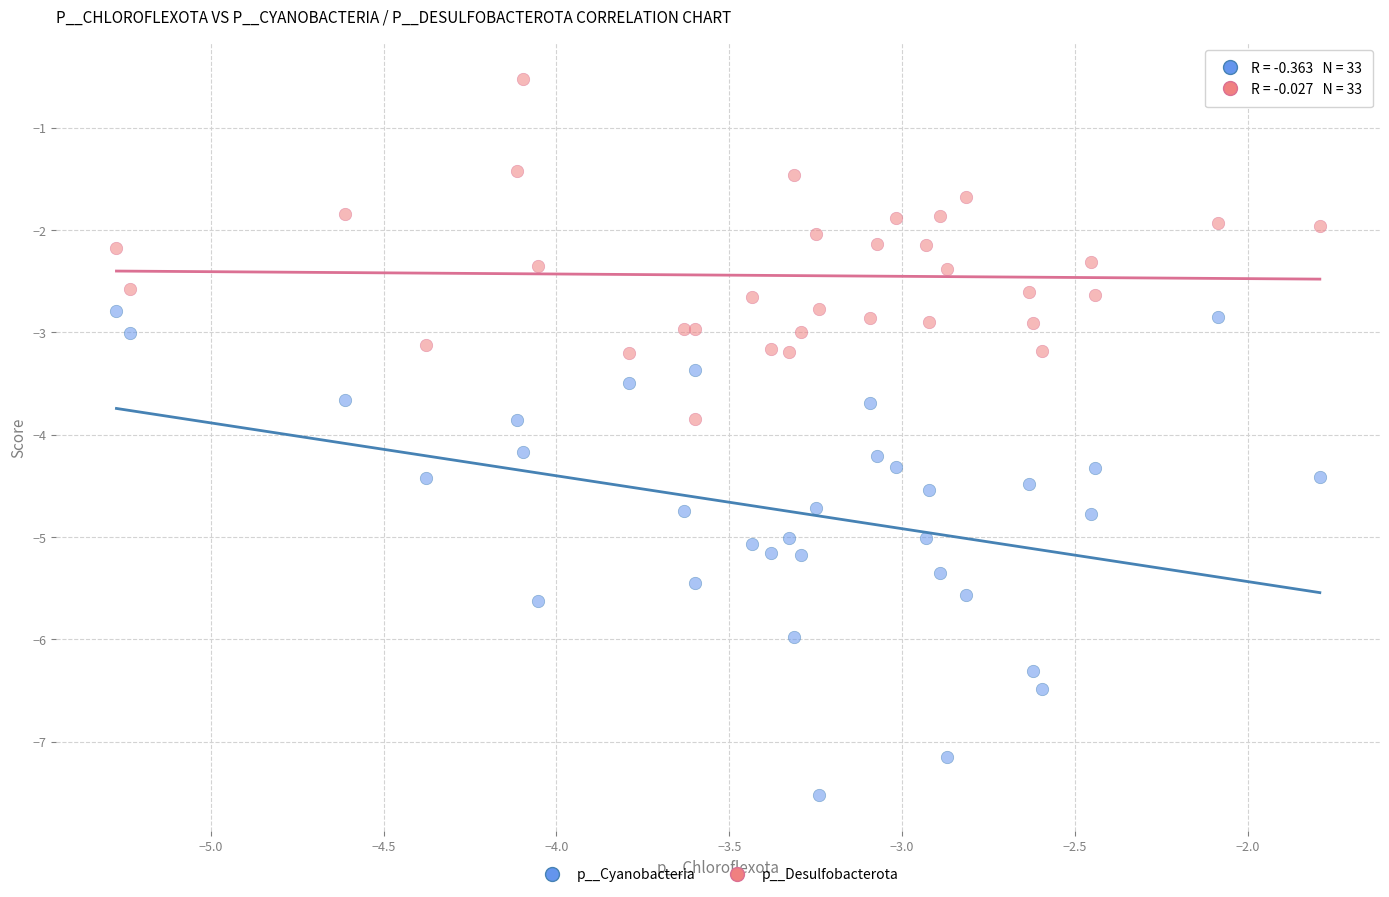

Which series contains the highest Y value?

p__Desulfobacterota